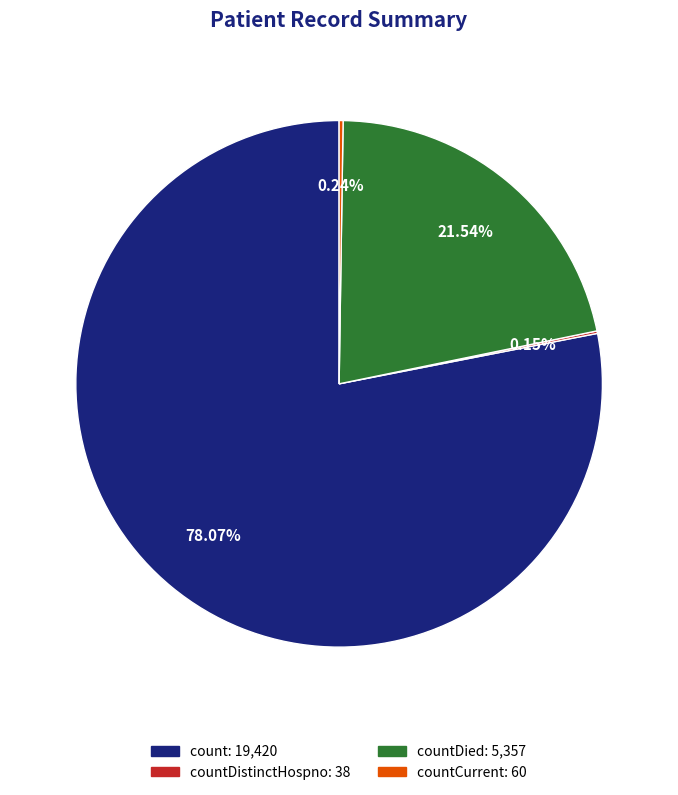

Is there any slice that represents more than half of the pie?

Yes